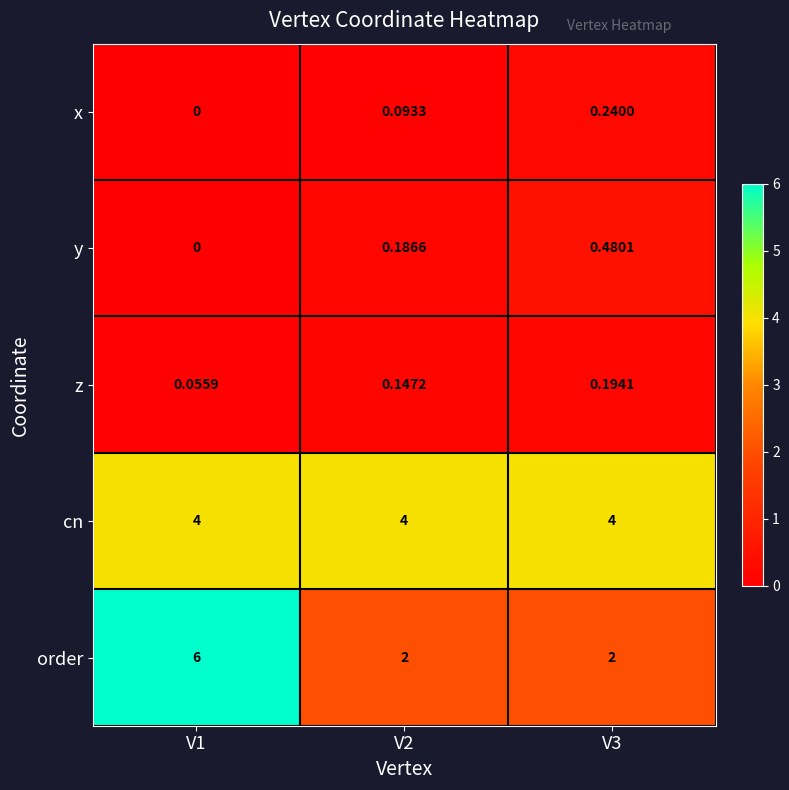

What is the total value across all series at V3?

6.9